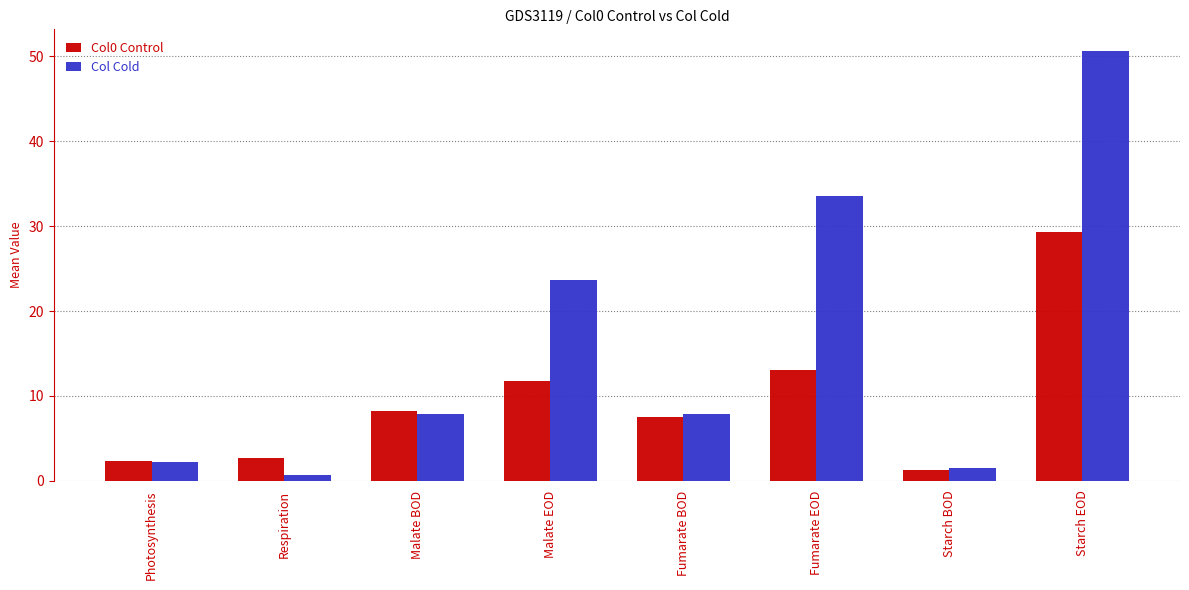

What is the average value of the Col Cold series?

16.0